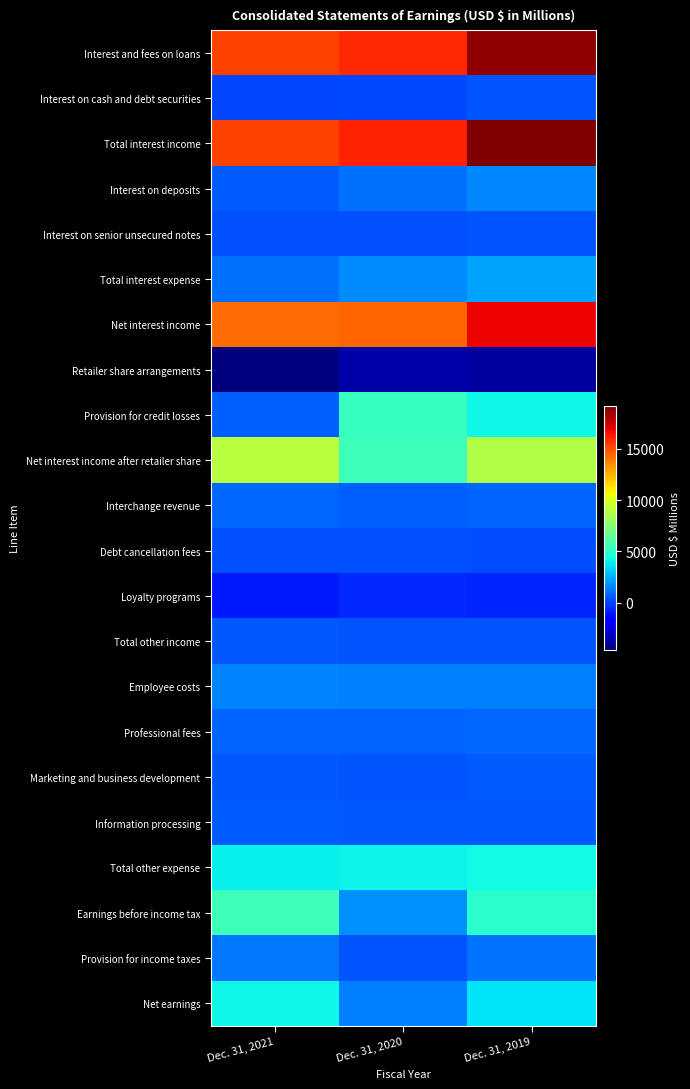

Which series changed the most between Dec. 31, 2021 and Dec. 31, 2020?

Provision for credit losses